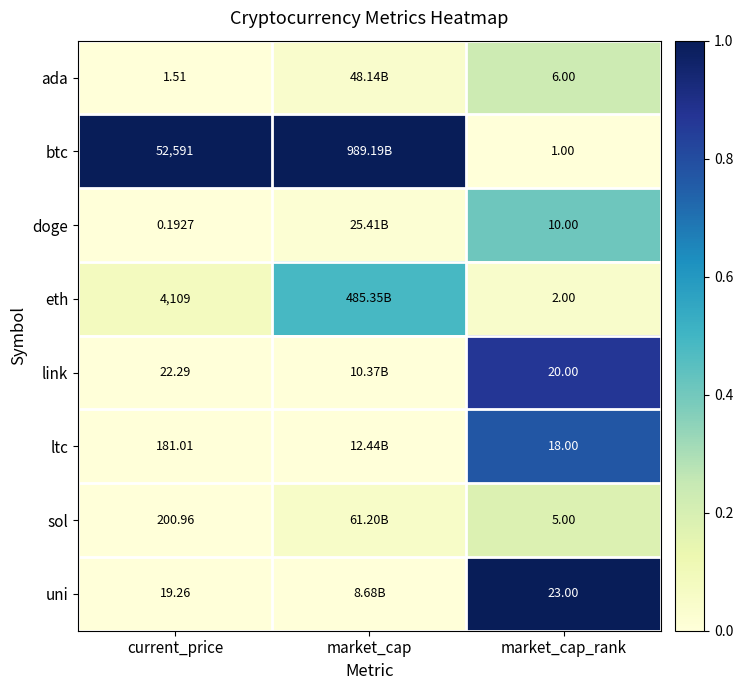

Between current_price and market_cap_rank, which series saw the biggest shift?

btc